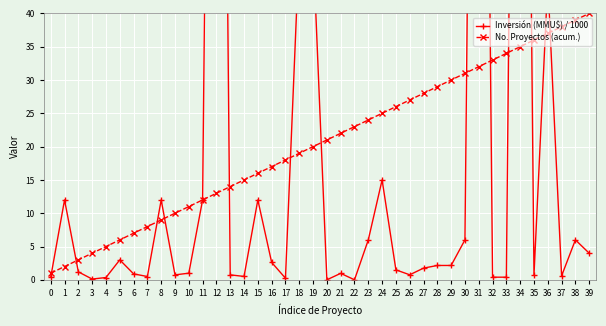

At how many categories does at least one series exceed 112?

3